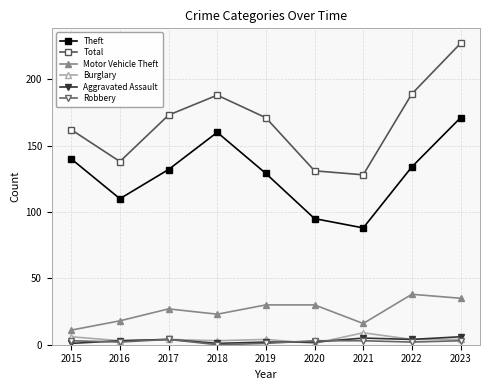

What is the value of the Total point at the 5th from the left?

171